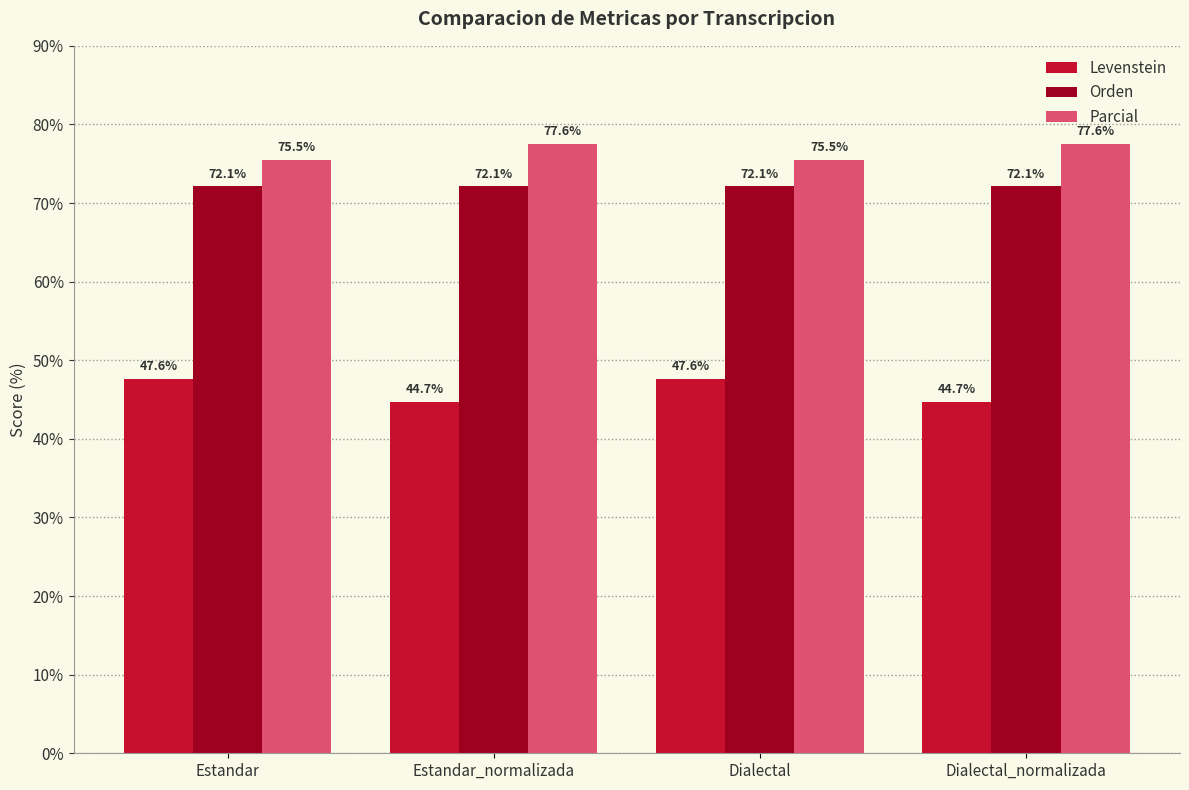

What is the value of the Orden bar at the 3rd from the left?

72.1